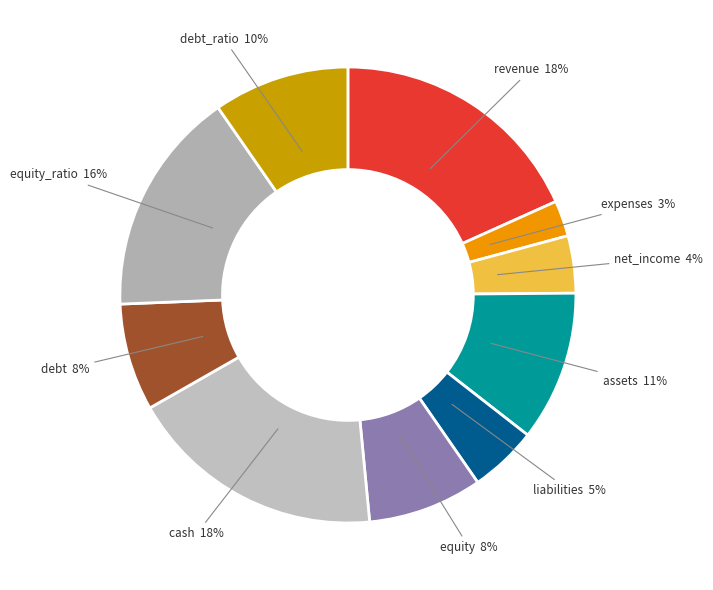

How many segments does this pie chart have?

10